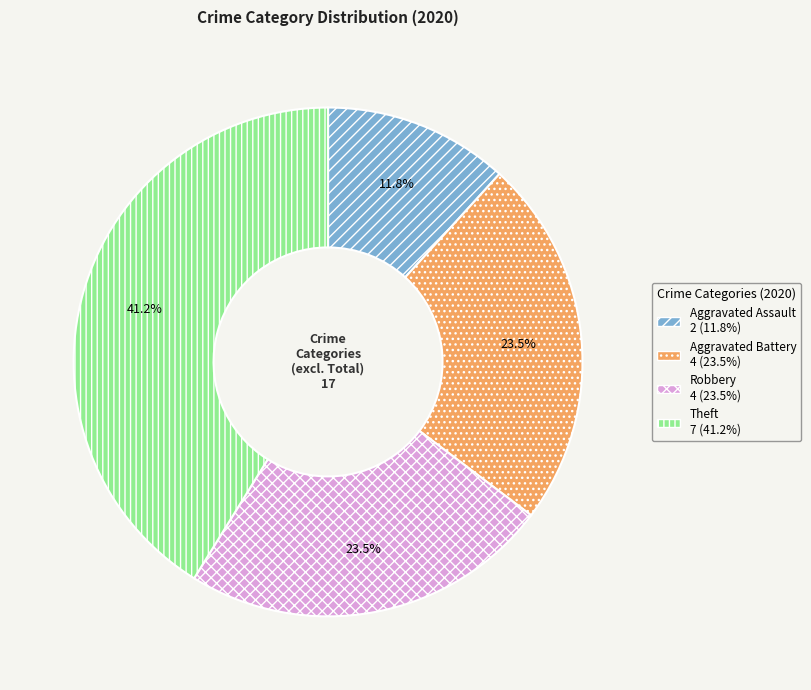

How many slices are in this pie chart?

4